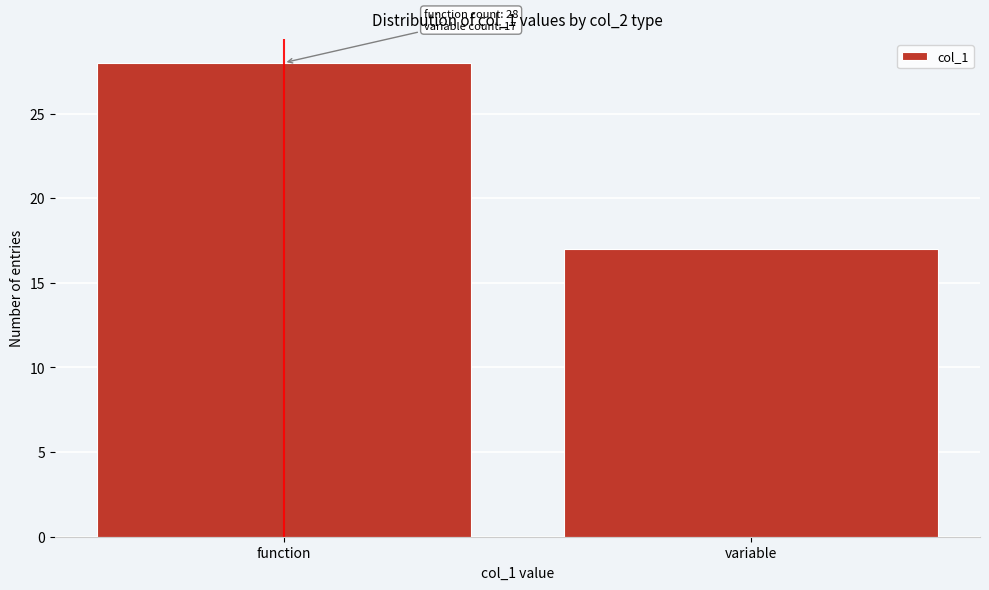

Reading left to right, extract all data points from this chart.

28	17